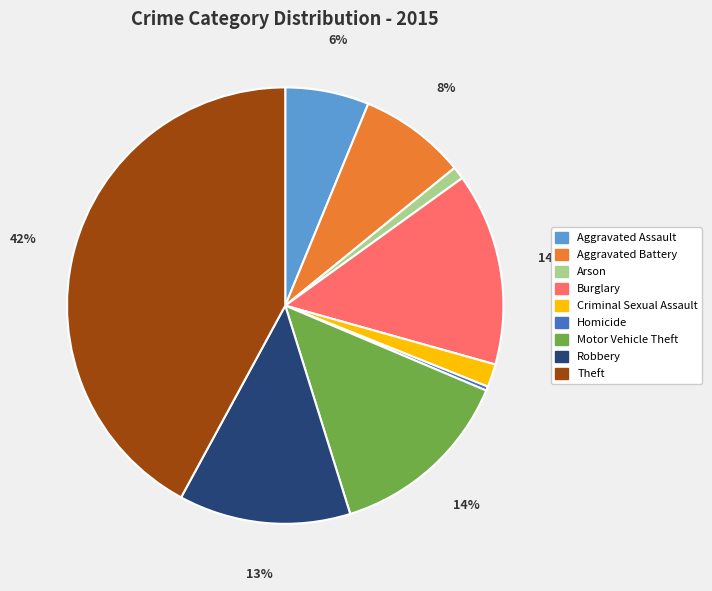

Is Robbery the majority of the pie?

No